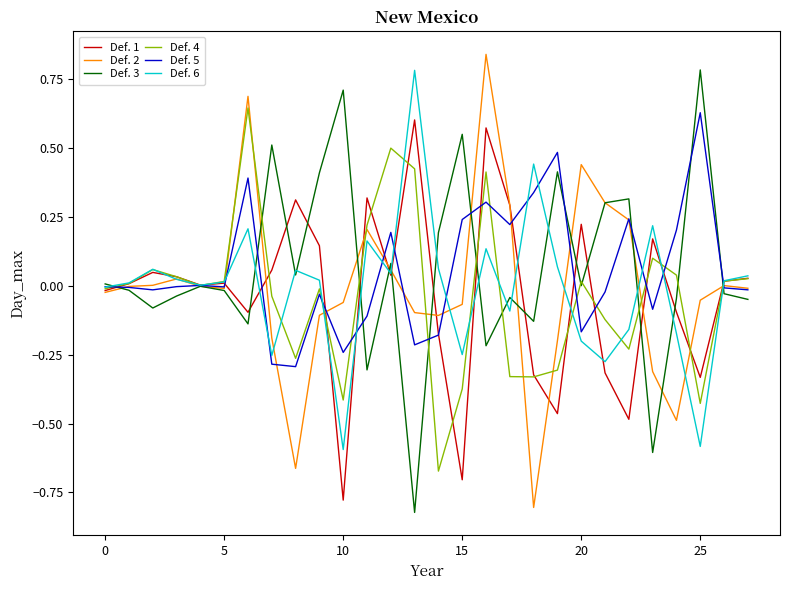

How many lines are shown in the chart?

6